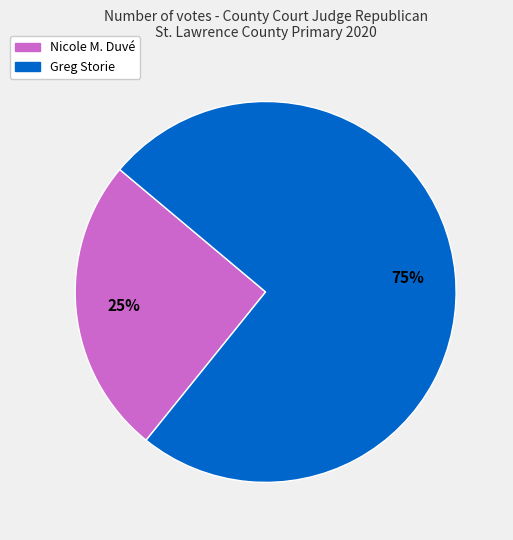

How many segments does this pie chart have?

2